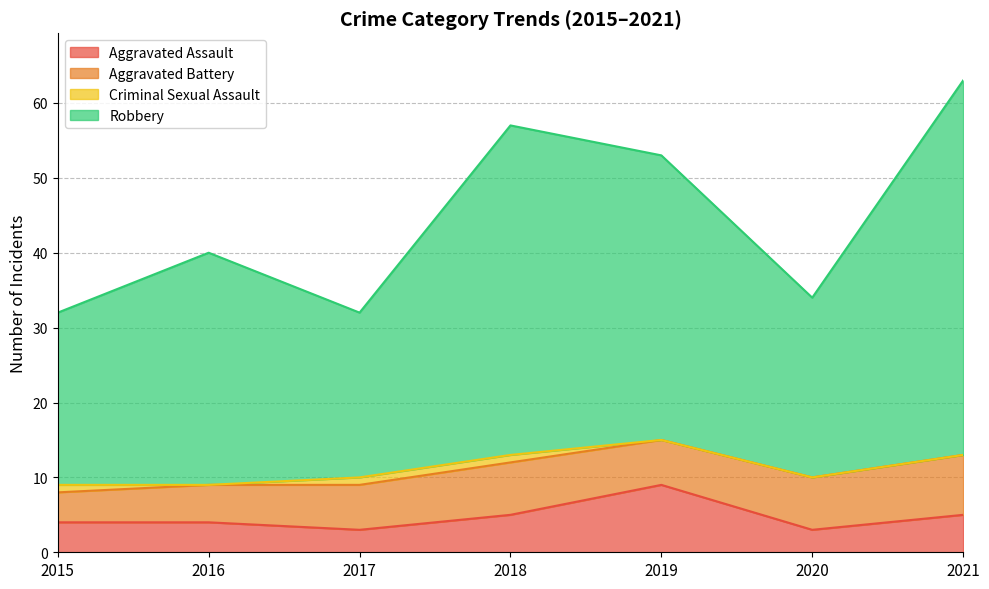

How many lines are shown in the chart?

4